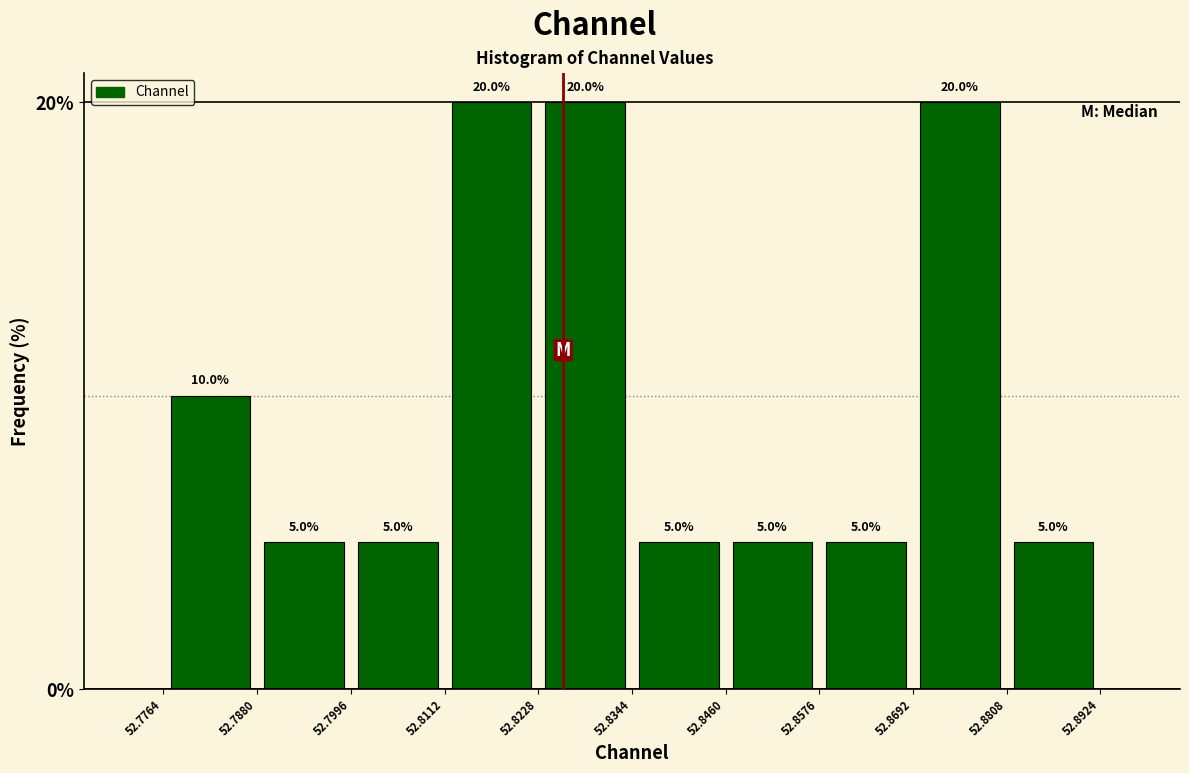

Reading left to right, transcribe this chart: for each bar, give the range it covers on the x-axis and its height.

52.7764 to 52.7880: 10.0
52.7880 to 52.7996: 5.0
52.7996 to 52.8112: 5.0
52.8112 to 52.8228: 20.0
52.8228 to 52.8344: 20.0
52.8344 to 52.8460: 5.0
52.8460 to 52.8576: 5.0
52.8576 to 52.8692: 5.0
52.8692 to 52.8808: 20.0
52.8808 to 52.8924: 5.0